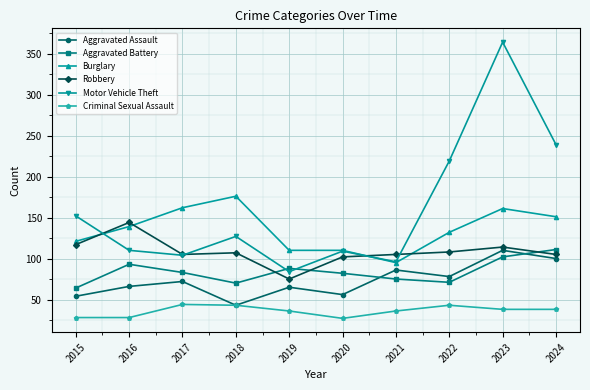

What is the difference between the highest and lowest values at 2016?

116